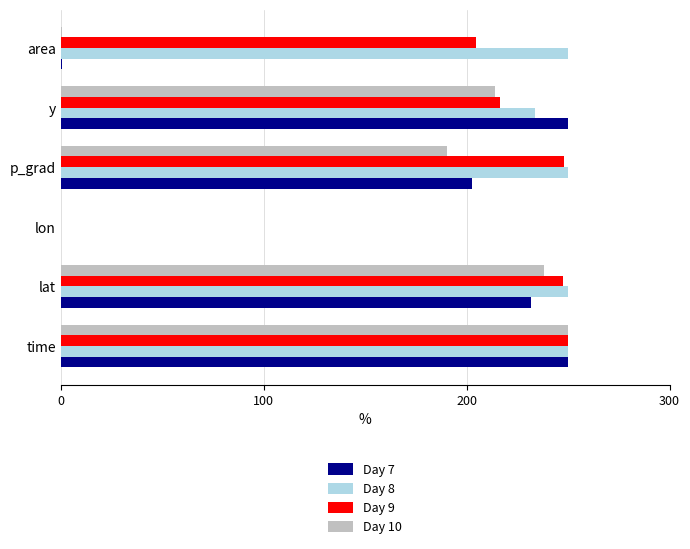

How many values in the Day 9 series exceed 247?

3